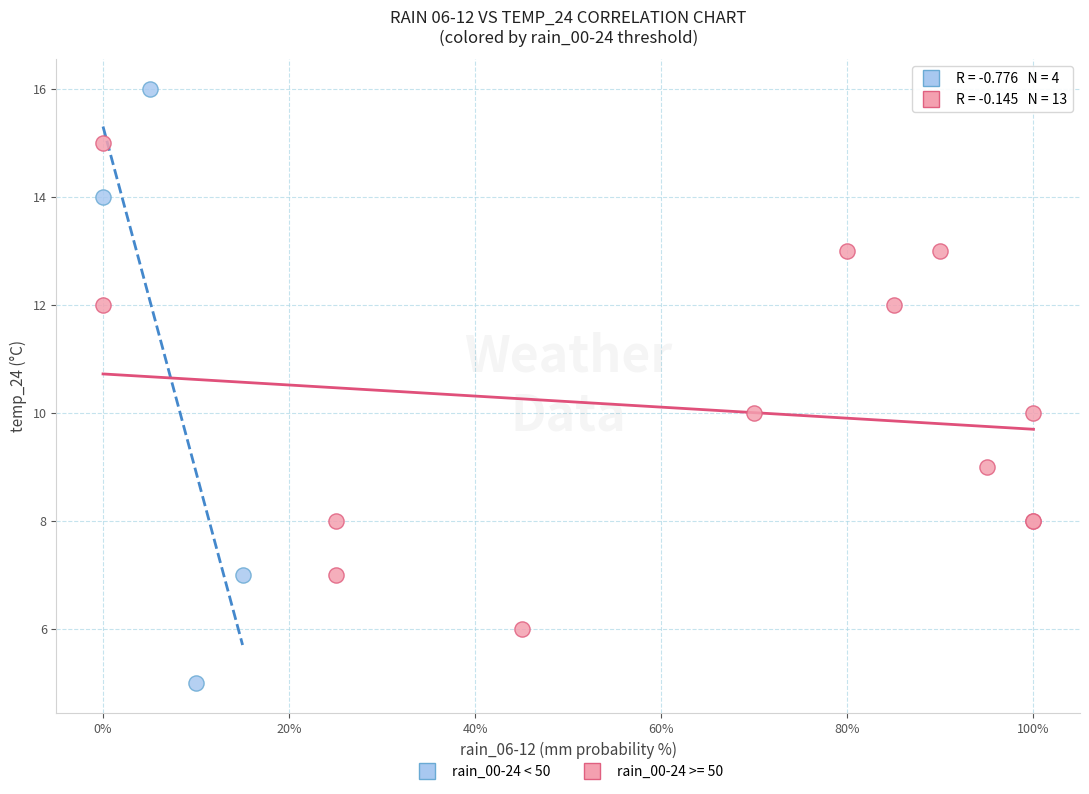

Which series contains the lowest Y value?

rain_00-24 < 50